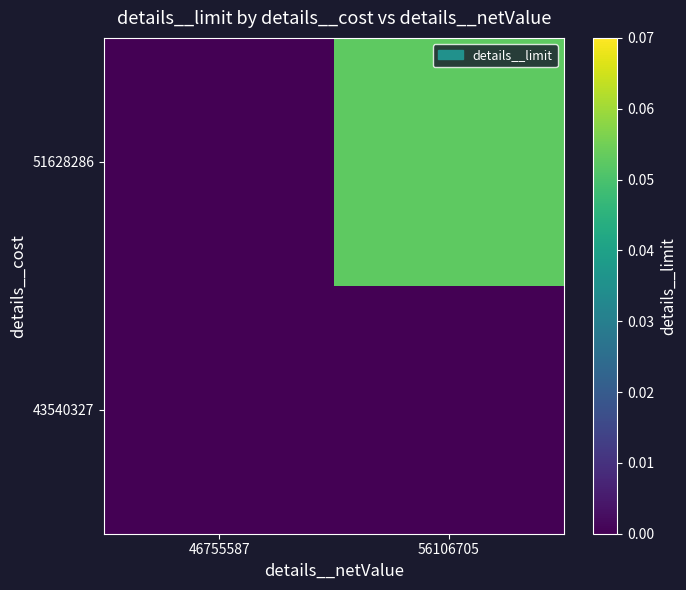

How many categories are shown in the chart?

2